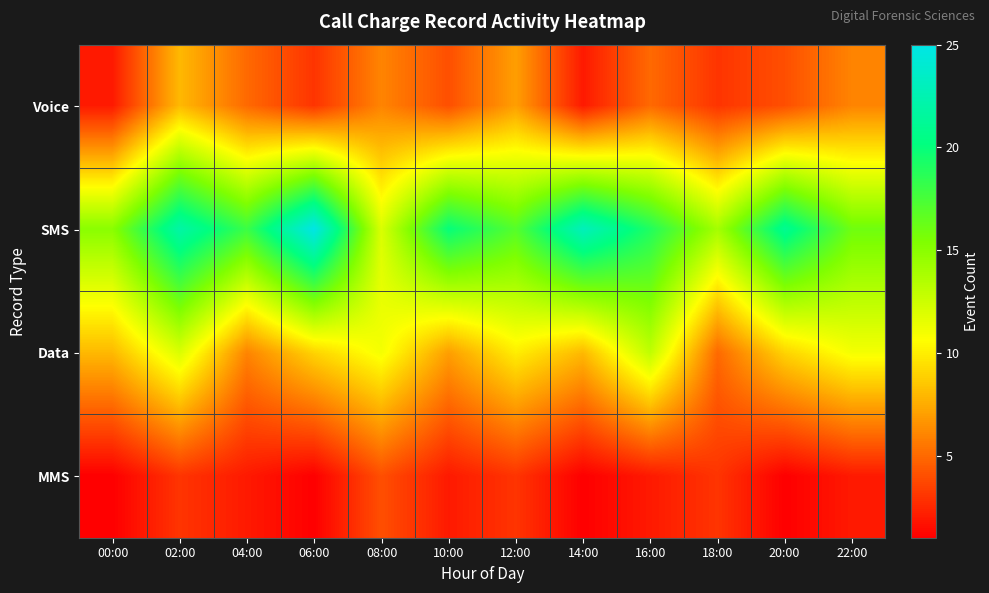

Reading right to left, extract all data points from this chart.

Voice: 22:00=6	20:00=4	18:00=3	16:00=5	14:00=2	12:00=7	10:00=4	08:00=6	06:00=3	04:00=5	02:00=8	00:00=2
SMS: 22:00=16	20:00=21	18:00=14	16:00=19	14:00=23	12:00=17	10:00=20	08:00=12	06:00=25	04:00=18	02:00=22	00:00=15
Data: 22:00=11	20:00=9	18:00=5	16:00=13	14:00=8	12:00=10	10:00=7	08:00=11	06:00=9	04:00=6	02:00=12	00:00=8
MMS: 22:00=2	20:00=1	18:00=3	16:00=2	14:00=1	12:00=3	10:00=2	08:00=4	06:00=1	04:00=2	02:00=3	00:00=1